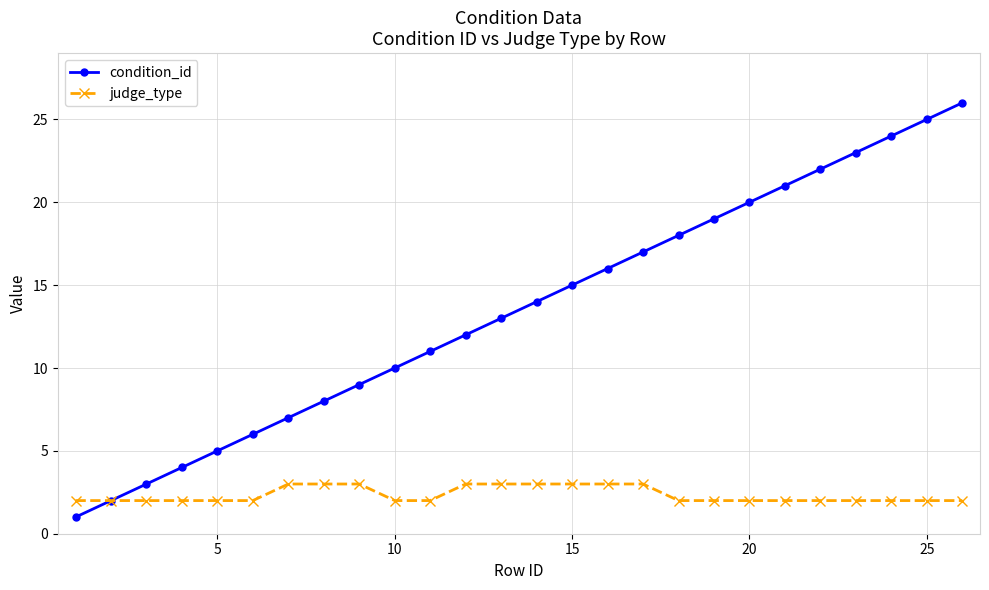

Is this an area chart (filled region under the line)?

No